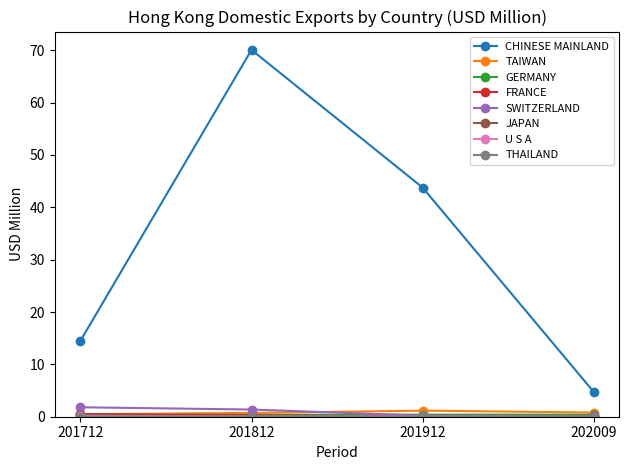

The value of CHINESE MAINLAND at 201712 is 14.5. True or false?

True